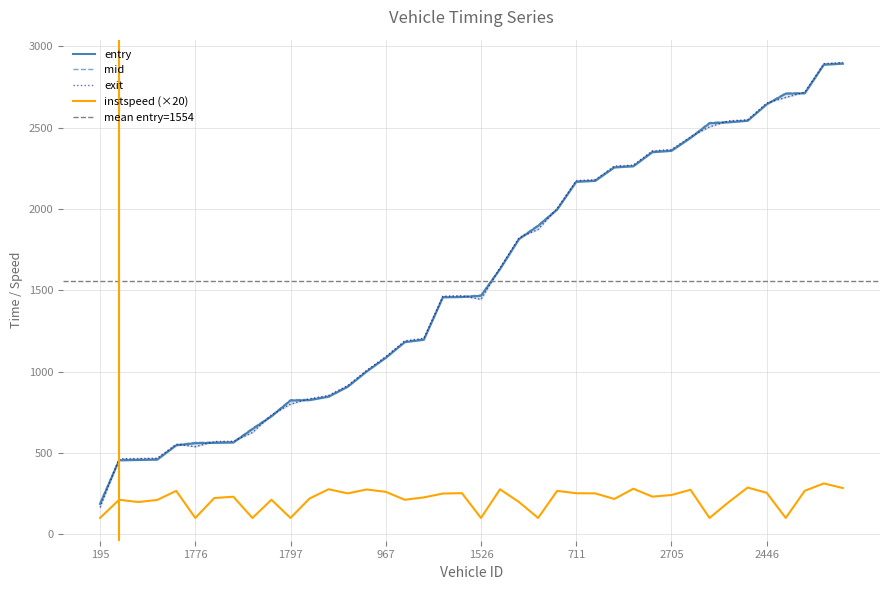

What is the label of the 3rd point from the right?

2713